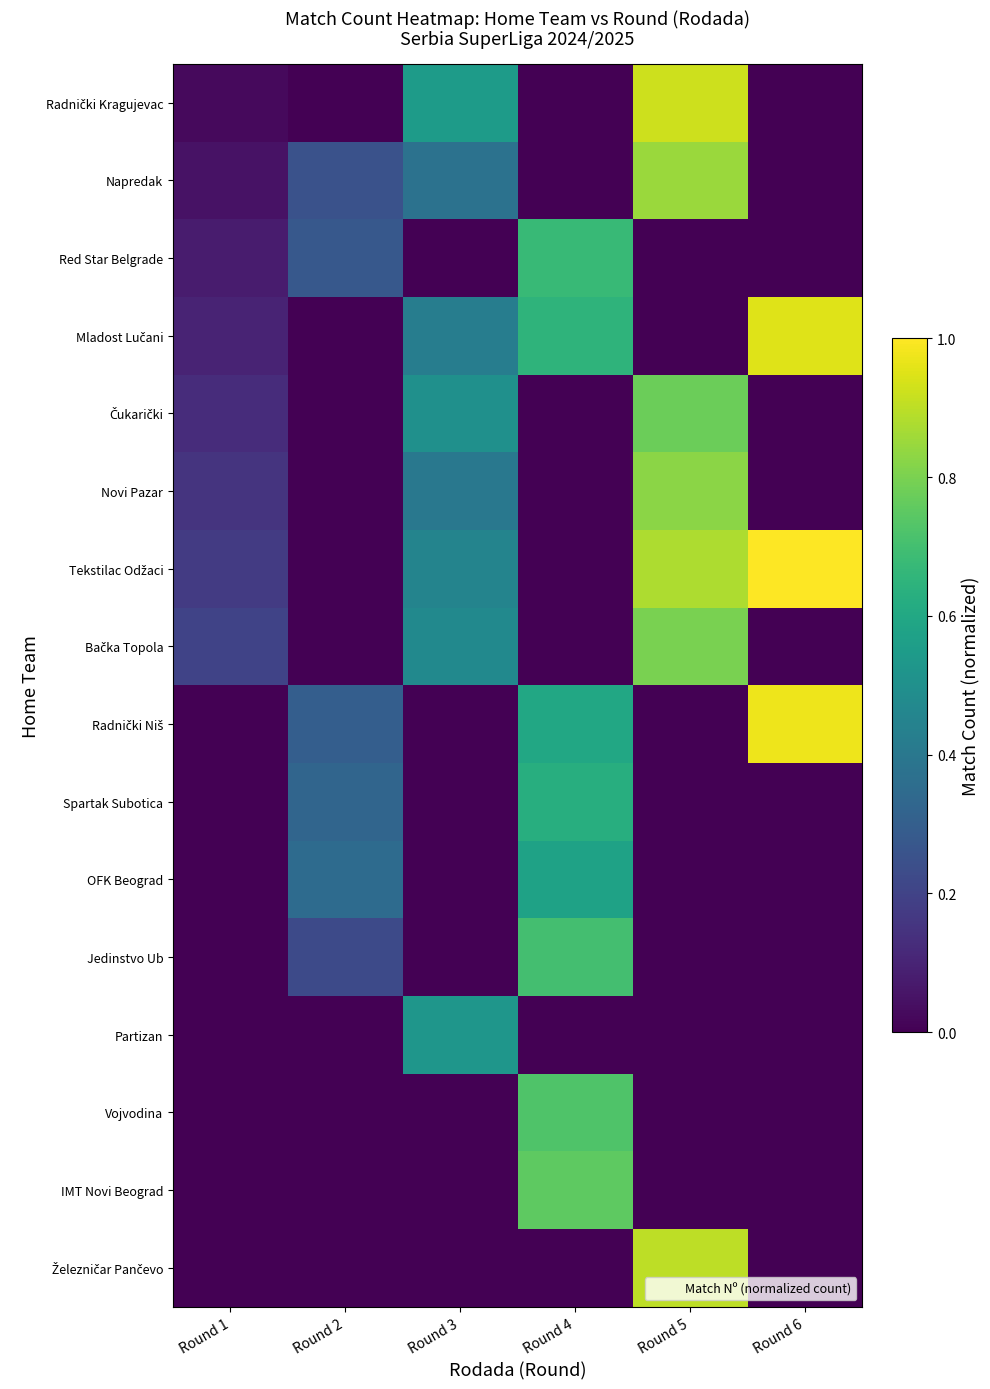

Which series has the widest spread of values?

Tekstilac Odžaci